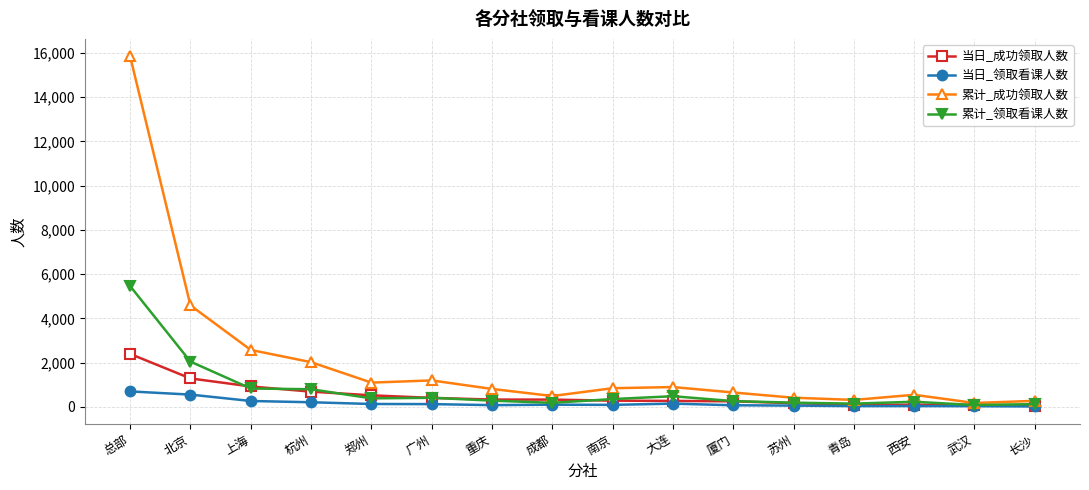

In 当日_领取看课人数, how many points are lower than both neighbors (excluding endpoints)?

3